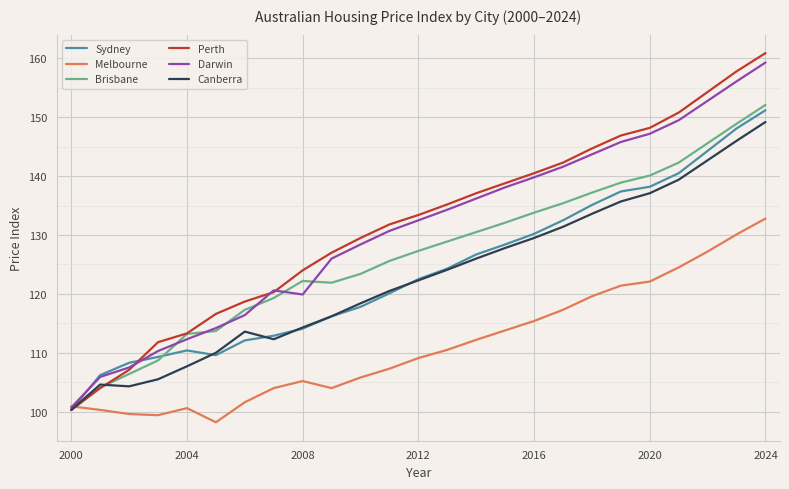

What is the difference between the maximum and minimum values in the Darwin series?

58.6